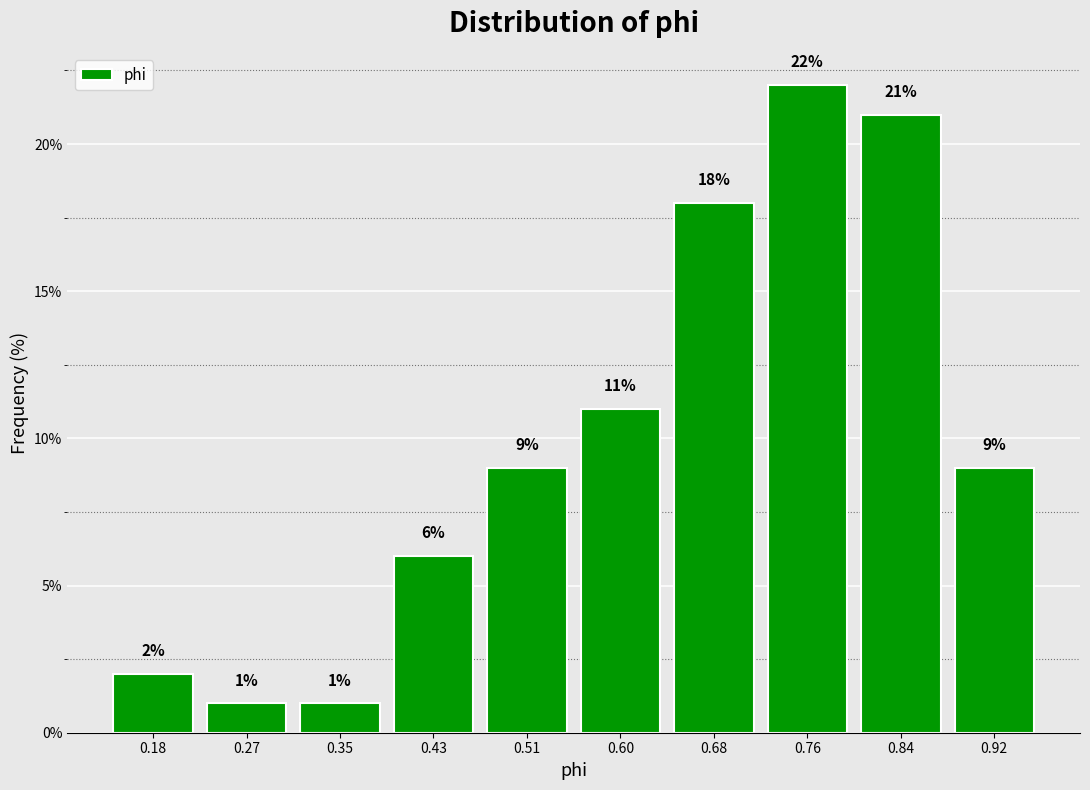

Reading left to right, list every bar in this chart as the range it spans on the x-axis followed by its height. The bar edges are not printed on the chart, so give them approximately, as read against the axis.

0.14 to 0.22: 2
0.22 to 0.31: 1
0.31 to 0.39: 1
0.39 to 0.47: 6
0.47 to 0.55: 9
0.55 to 0.64: 11
0.64 to 0.72: 18
0.72 to 0.80: 22
0.80 to 0.88: 21
0.88 to 0.97: 9